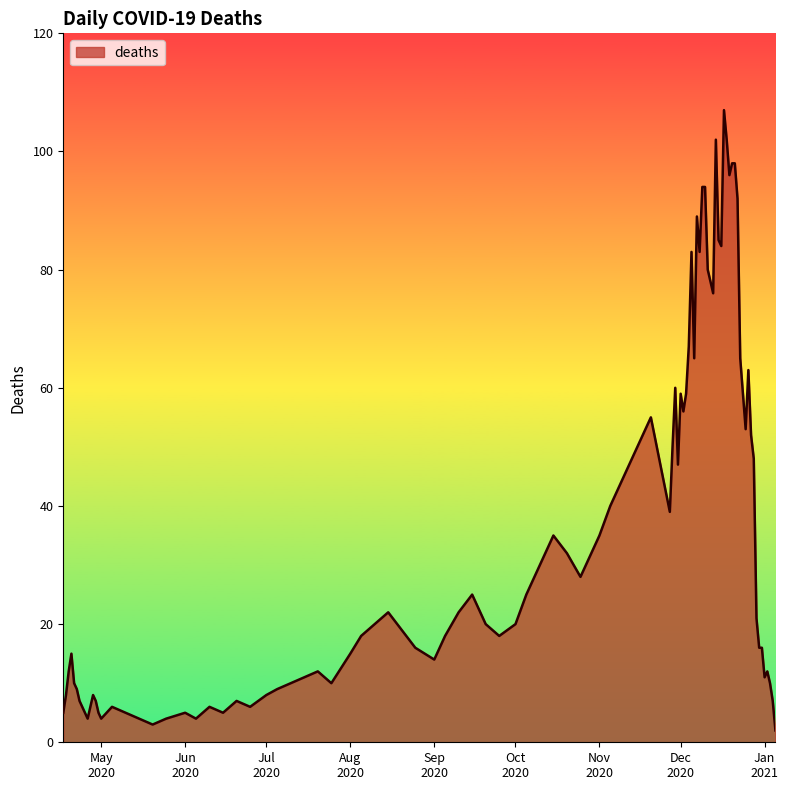

What is the difference between the maximum and minimum values?

105